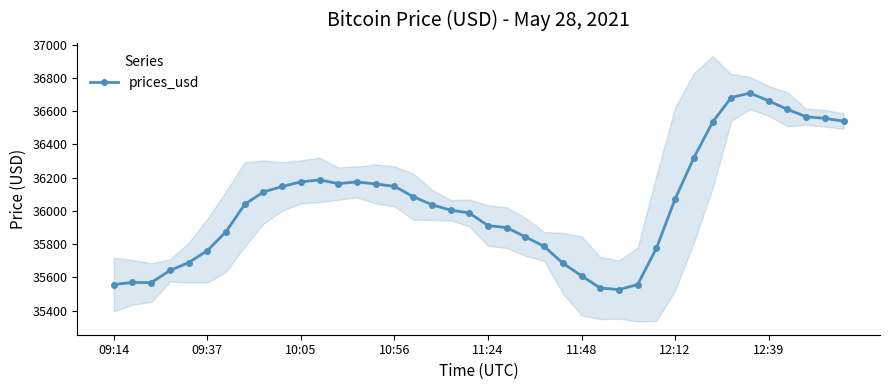

What is the minimum value shown in the chart?

35526.7